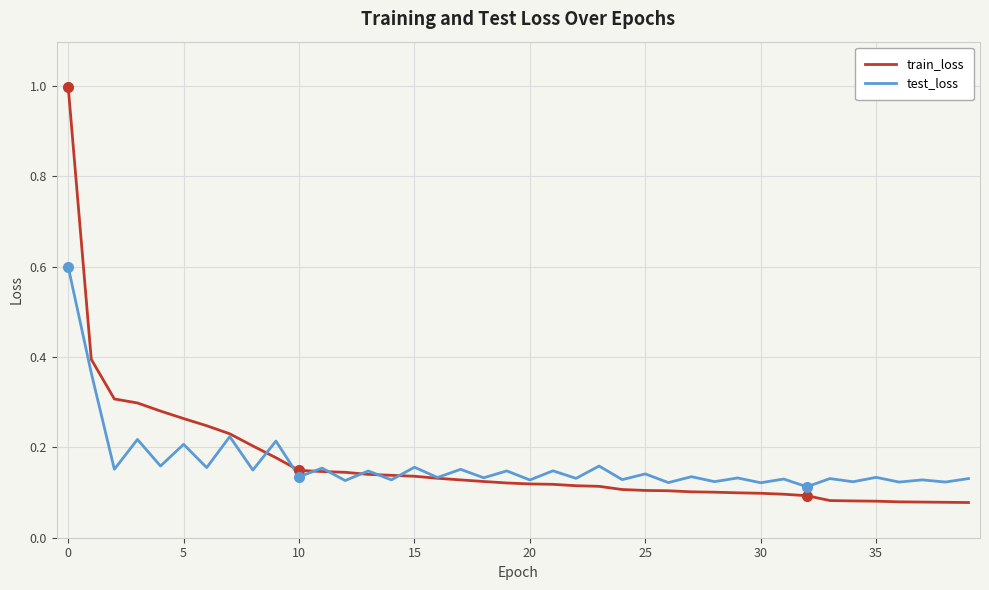

List the series in order of their peak value, lowest first.

test_loss, train_loss